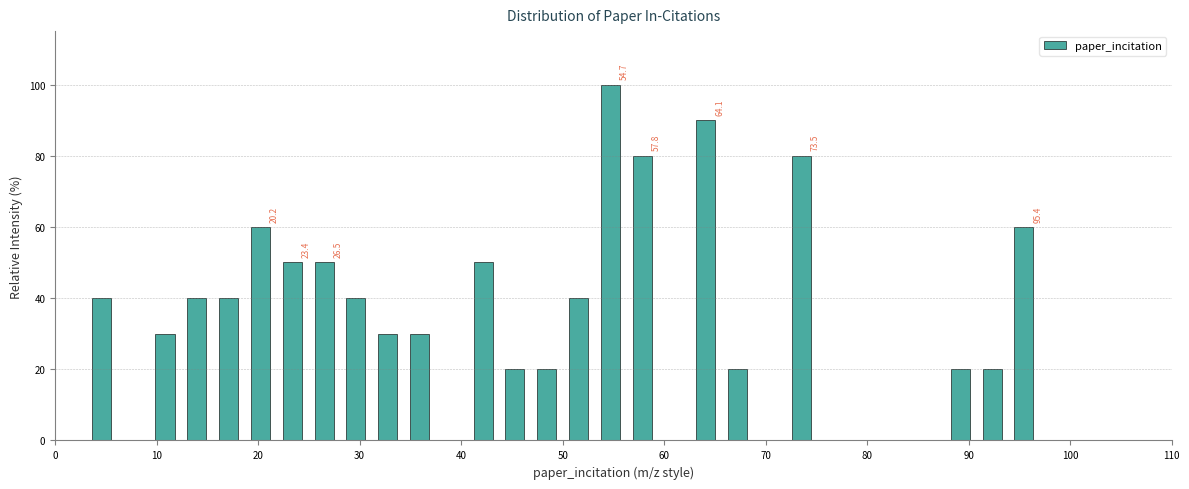

Around what value on the x-axis is the tallest bar? Give the approximate position of its centre, as read against the axis.

55